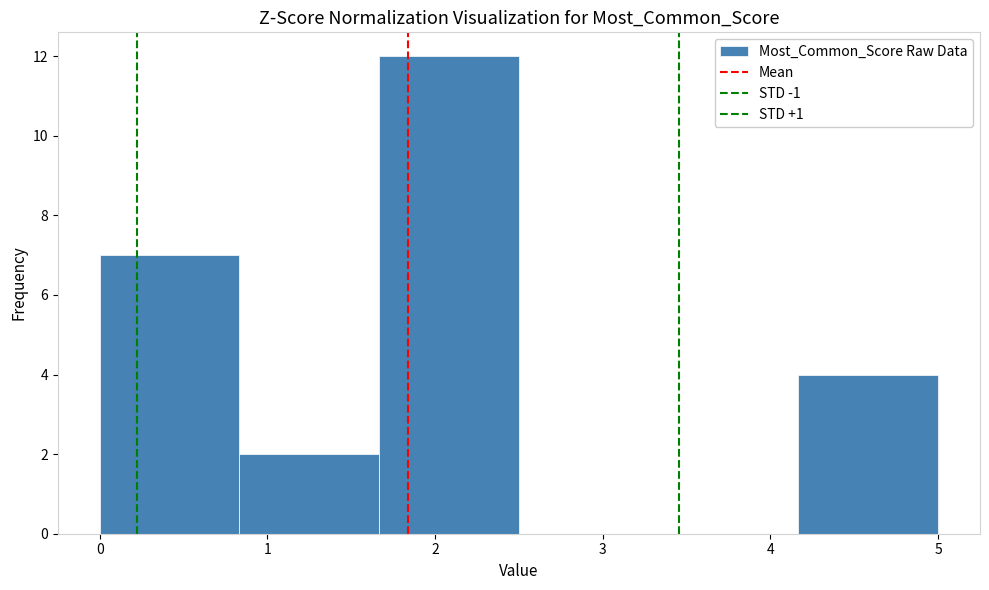

What is the height of the bar covering 4.2 to 5.0 on the x-axis? Neither the bar edges nor the heights are printed on the chart, so give them approximately, as read against the axes.

4